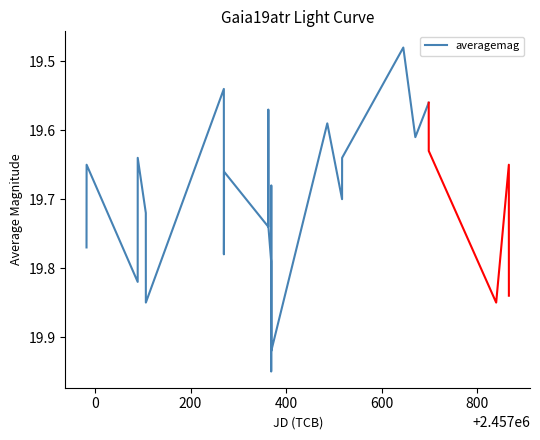

Is it true that the value at 11 is 32.3?

False